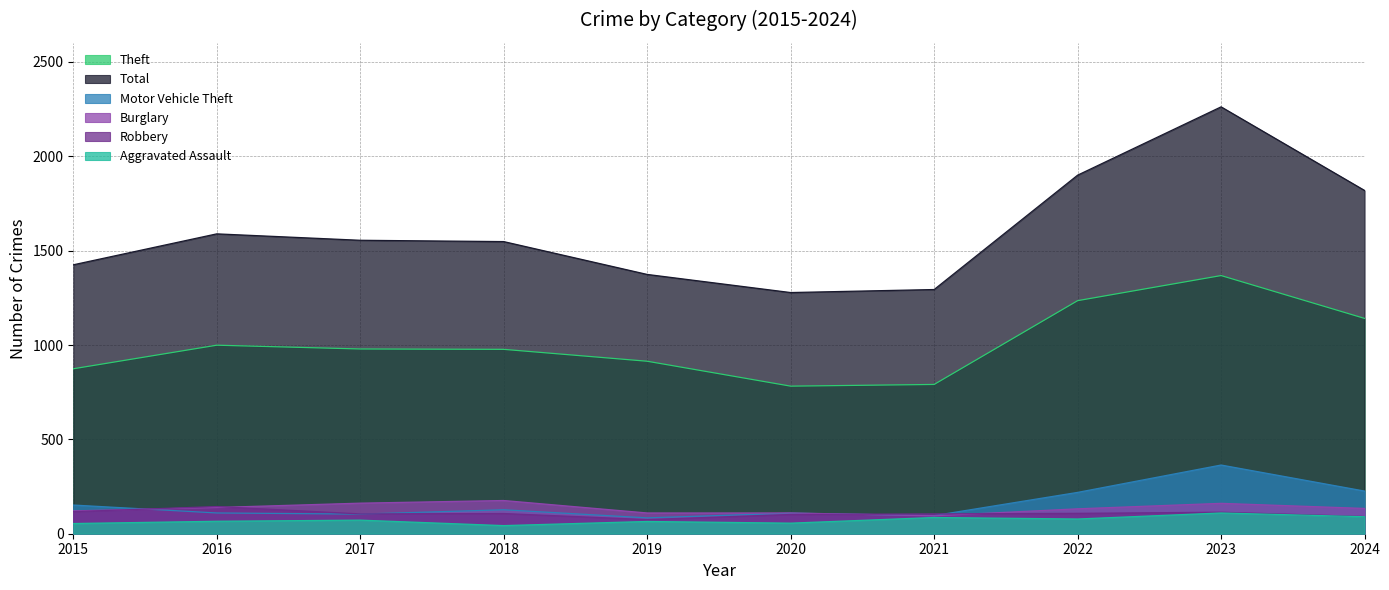

Which series has the widest spread of values?

Total